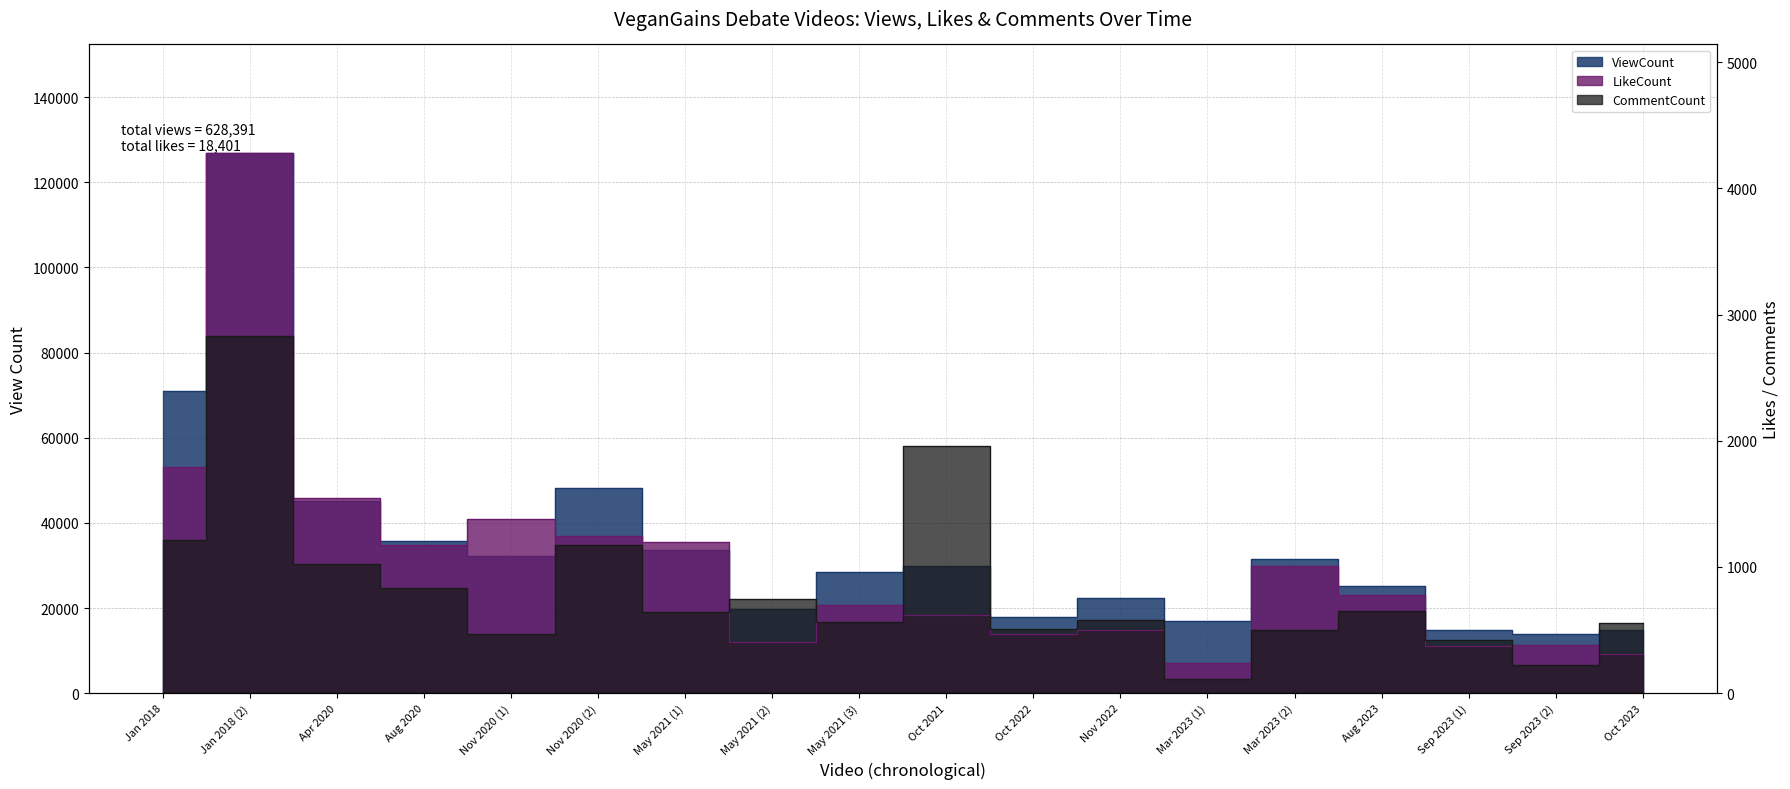

Reading left to right, list all the values displayed in this chart.

ViewCount: 70961	126997	45075	35746	32222	48233	33626	19797	28517	29888	17786	22381	16976	31517	25168	14774	13959	14768
LikeCount: 1790	4283	1550	1172	1377	1246	1194	406	701	621	470	500	240	1004	781	370	384	312
CommentCount: 1214	2833	1022	834	472	1172	641	747	562	1955	509	581	113	497	653	420	223	559